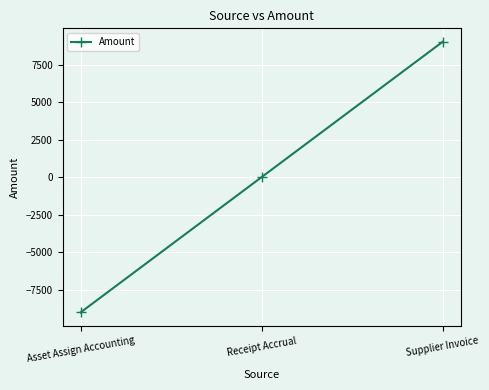

Reading right to left, transcribe all the data shown in this chart.

9010.4	0.0	-9010.4